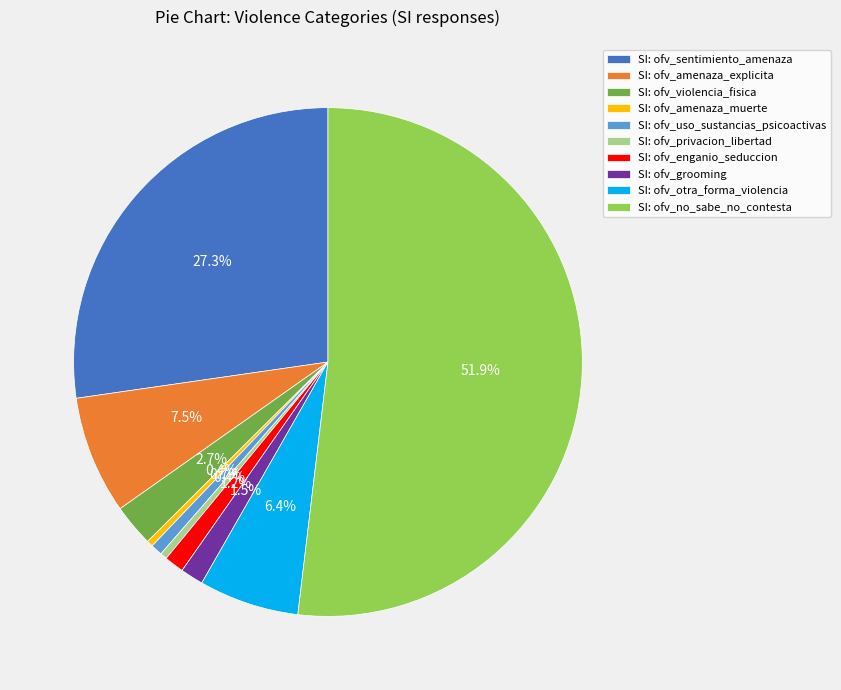

Is there any slice that represents more than half of the pie?

Yes